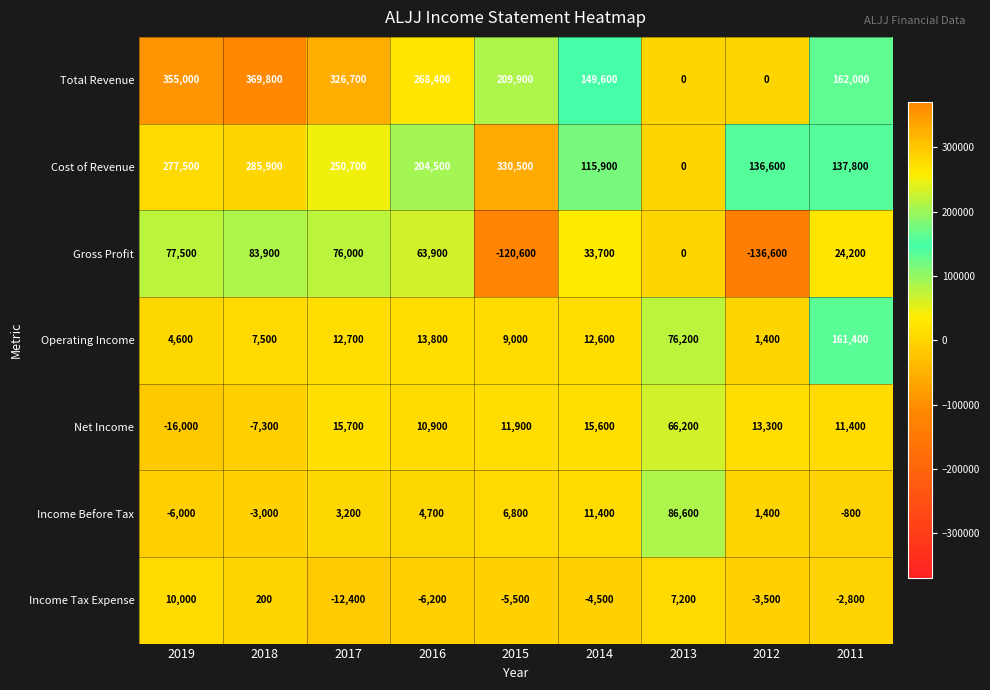

Read the Operating Income value at 2018, to the nearest 50.

7500